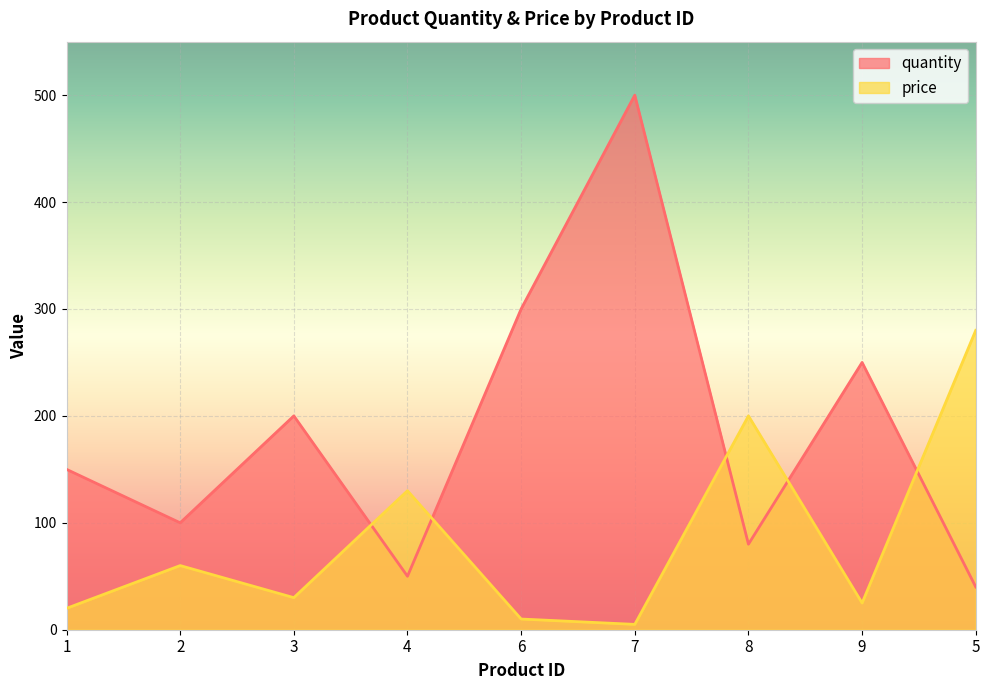

At which category does the chart reach its peak across all series?

7